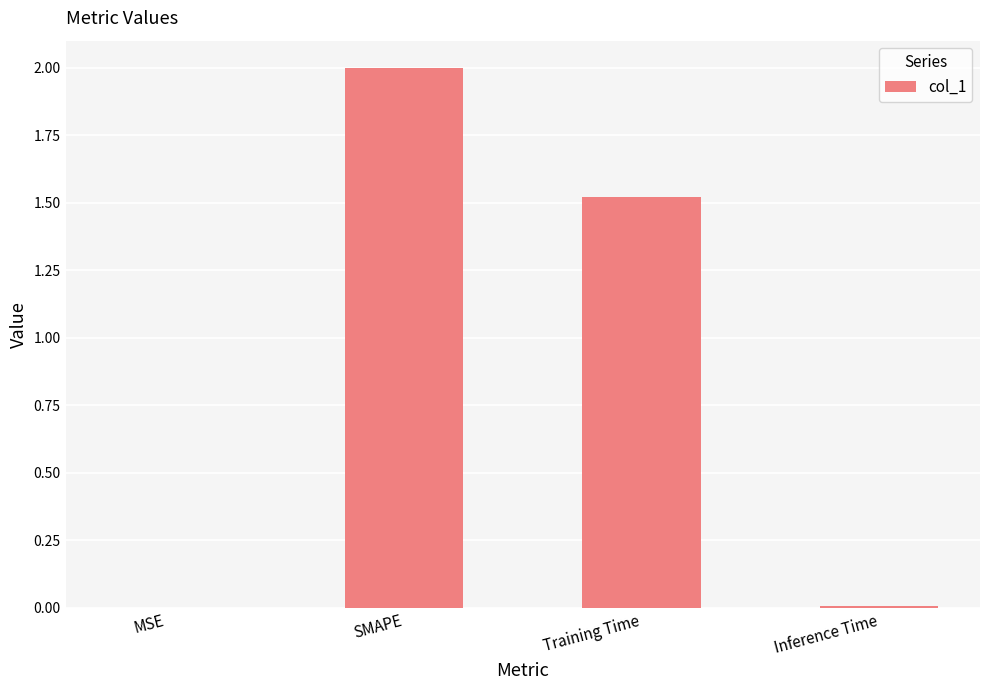

The chart shows a value of 0.7 at Training Time. True or false?

False